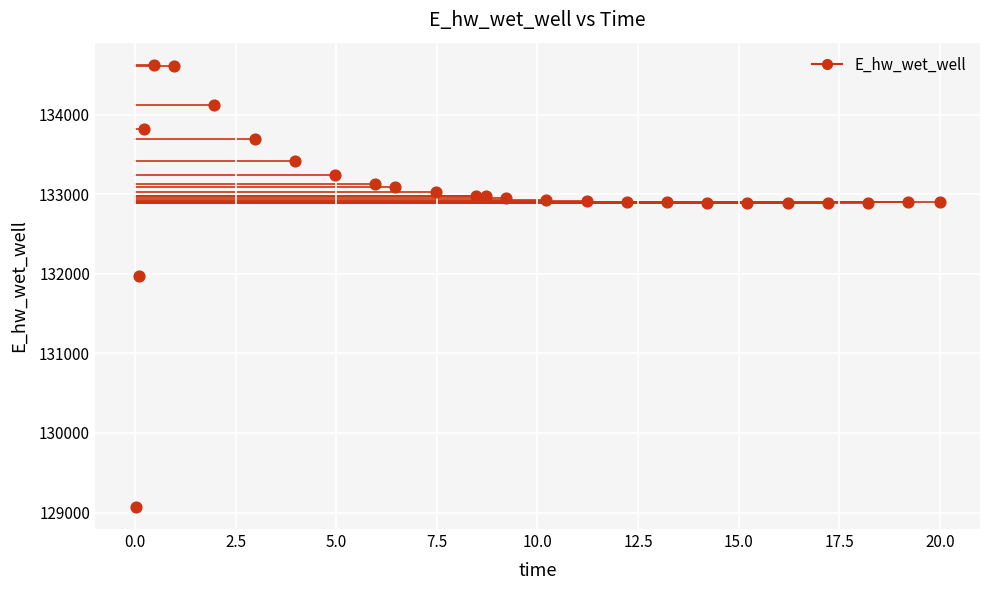

What is the range of X values (max minus min)?

20.0